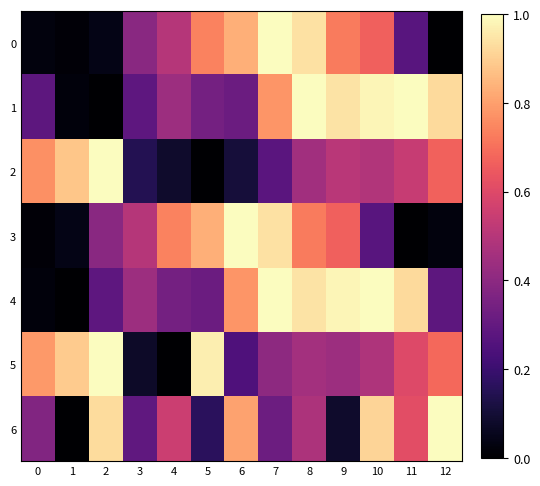

At which category is the sum across all series the highest?

8